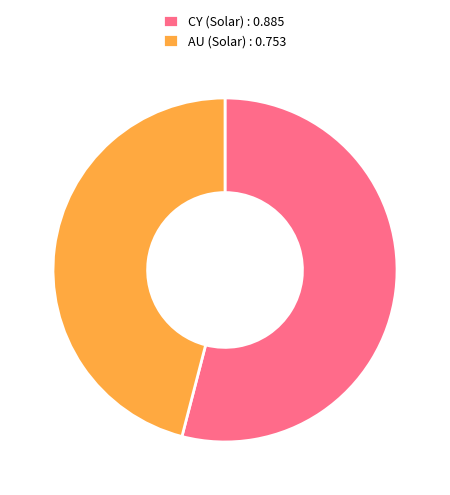

Rank the categories by value from lowest to highest.

AU (Solar) : 0.753, CY (Solar) : 0.885